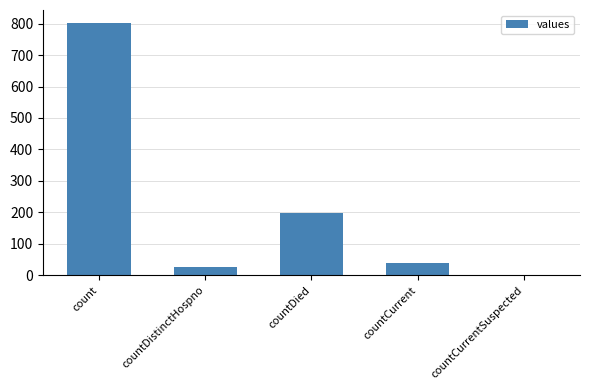

Reading left to right, transcribe all the data shown in this chart.

count=803	countDistinctHospno=26	countDied=197	countCurrent=39	countCurrentSuspected=0